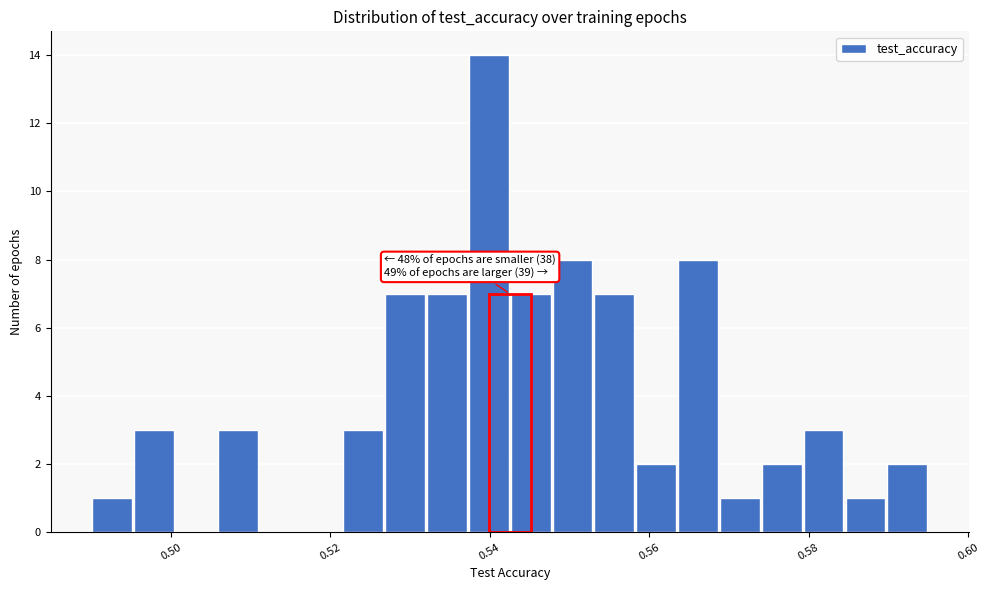

Read against the x-axis, roughly where is the centre of the tallest bar?

0.540